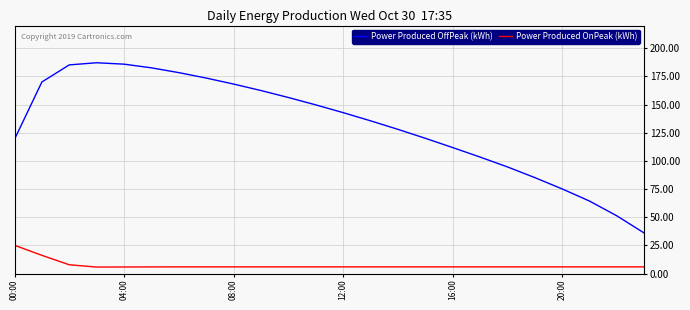

Which series has the largest range (max minus min)?

Power Produced OffPeak (kWh)